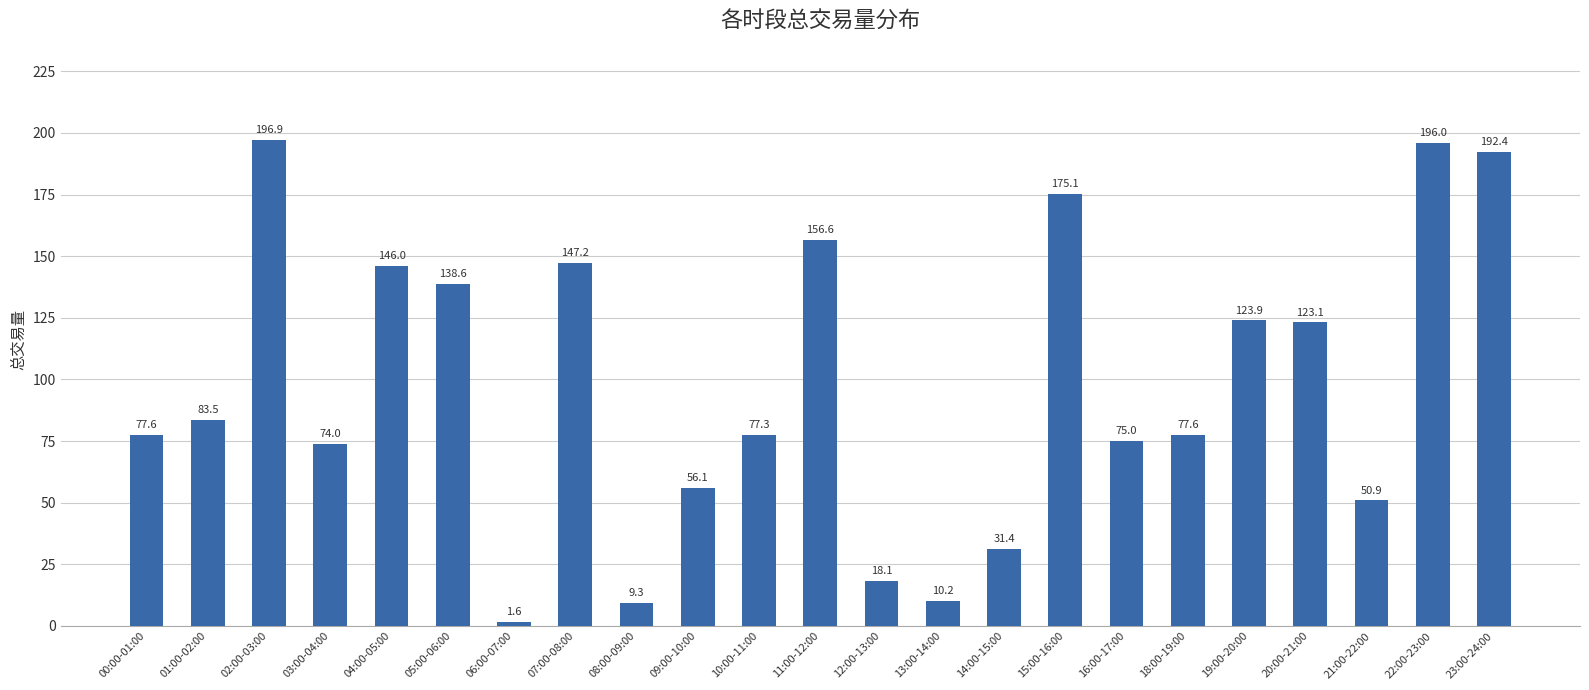

Reading right to left, extract all data points from this chart.

23:00-24:00=192.4	22:00-23:00=196.0	21:00-22:00=50.9	20:00-21:00=123.1	19:00-20:00=123.9	18:00-19:00=77.6	16:00-17:00=75.0	15:00-16:00=175.1	14:00-15:00=31.4	13:00-14:00=10.2	12:00-13:00=18.1	11:00-12:00=156.6	10:00-11:00=77.3	09:00-10:00=56.1	08:00-09:00=9.3	07:00-08:00=147.2	06:00-07:00=1.6	05:00-06:00=138.6	04:00-05:00=146.0	03:00-04:00=74.0	02:00-03:00=196.9	01:00-02:00=83.5	00:00-01:00=77.6